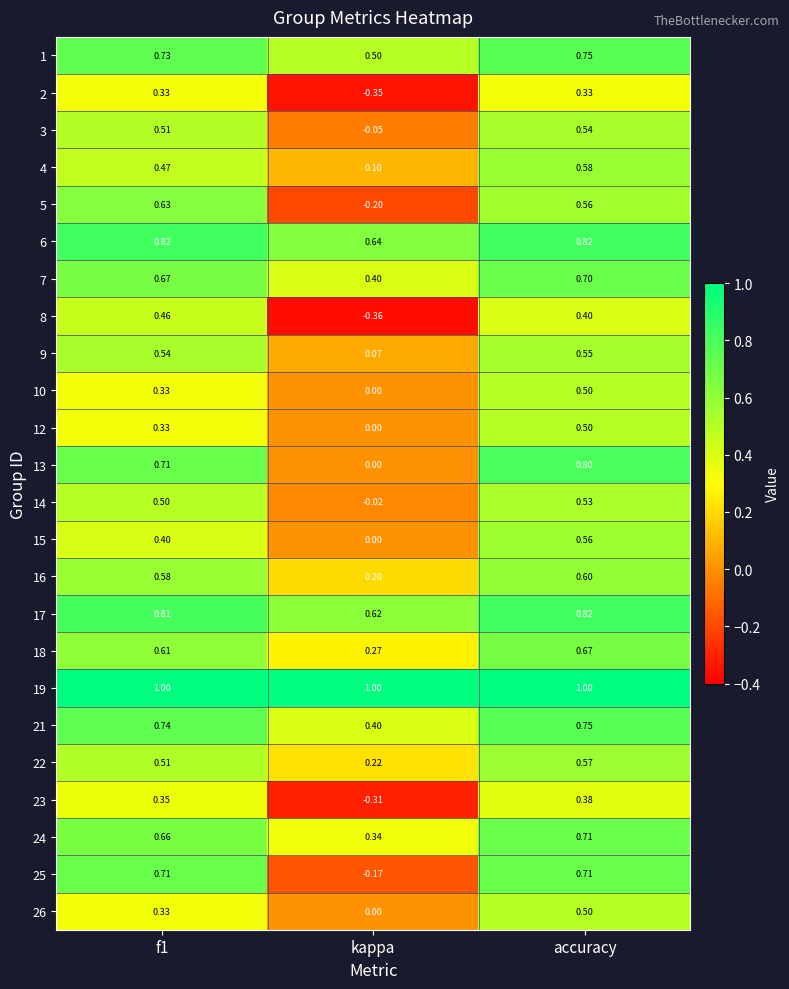

Which category has the lowest value across all series?

kappa